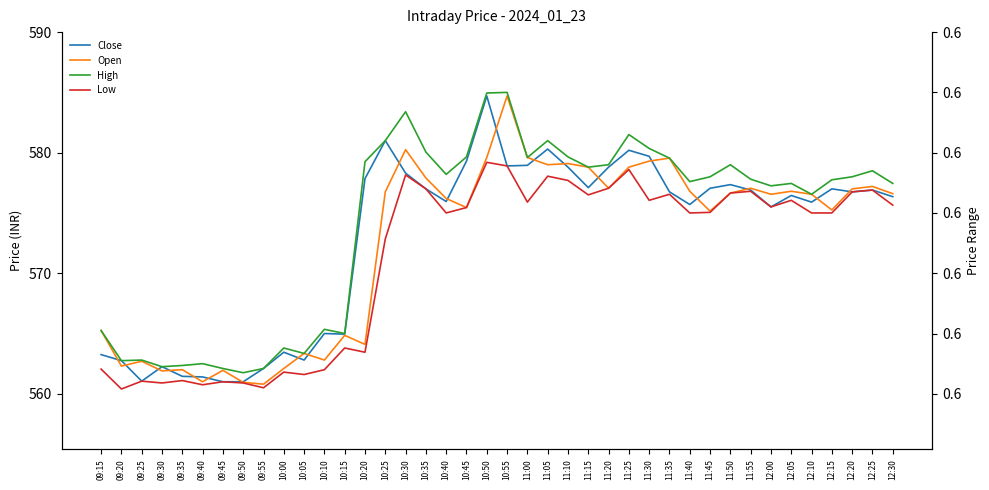

What is the average value of the High series?

574.2